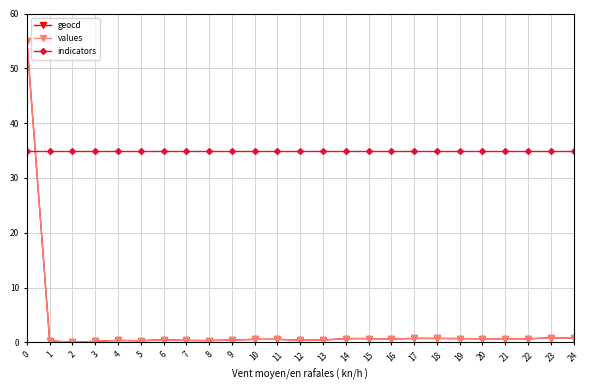

At how many categories does at least one series exceed 16?

25